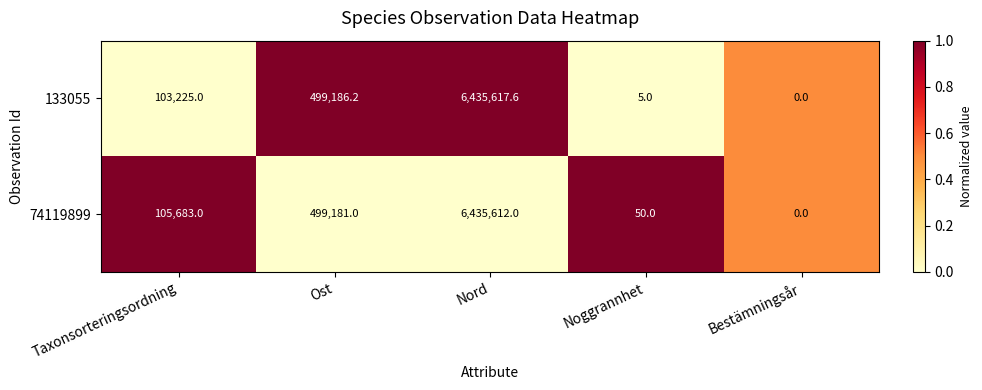

How many categories are shown in the chart?

5